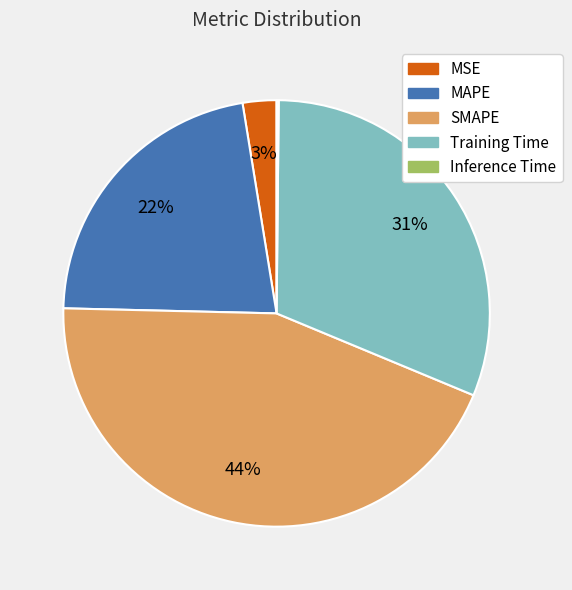

Is there any slice that represents more than half of the pie?

No